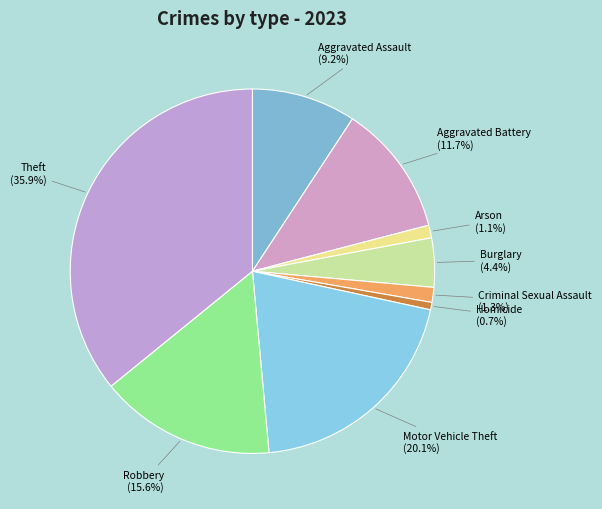

Which category has the biggest portion of the pie?

Theft